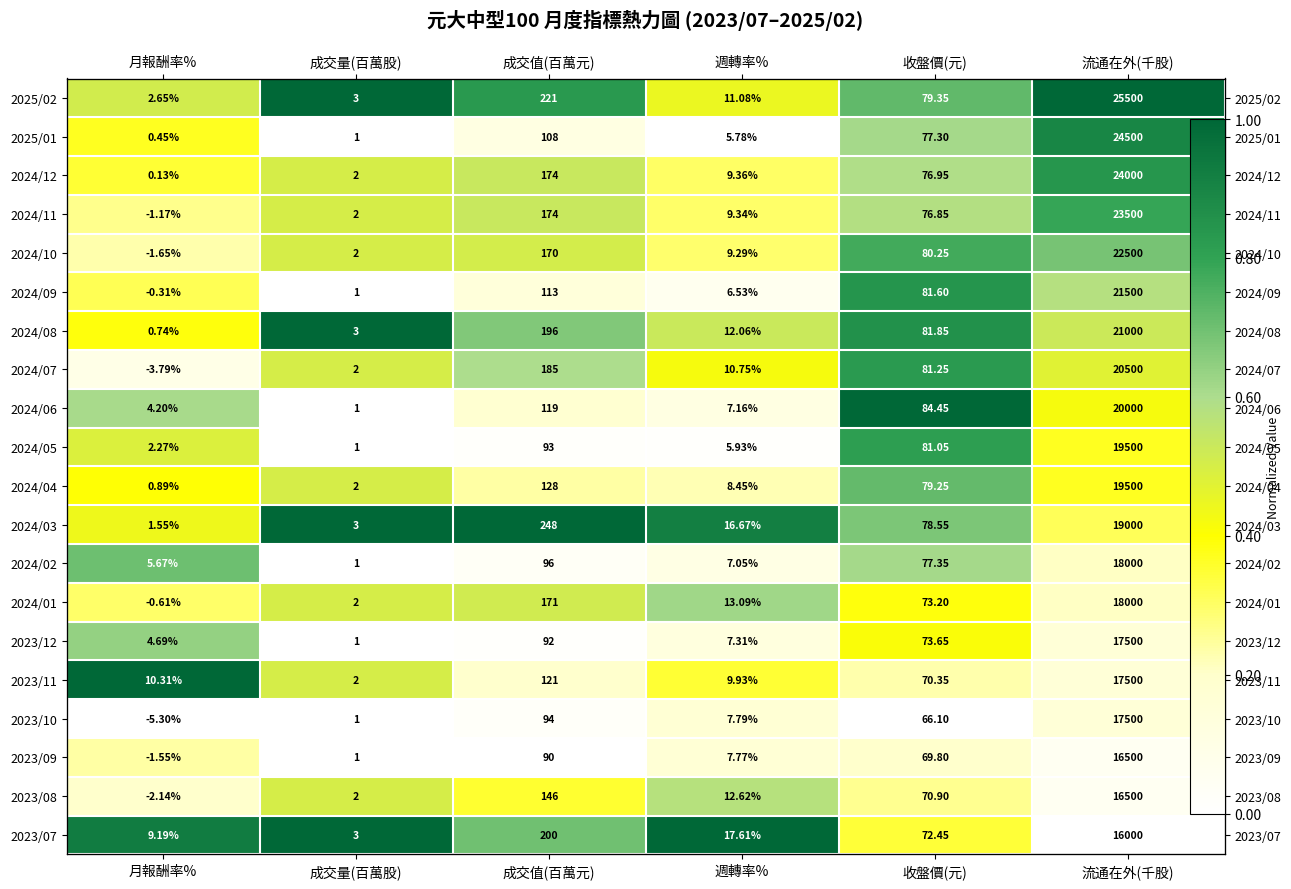

Rank the series at 流通在外(千股) from lowest to highest value.

2023/07, 2023/09, 2023/08, 2023/12, 2023/11, 2023/10, 2024/02, 2024/01, 2024/03, 2024/05, 2024/04, 2024/06, 2024/07, 2024/08, 2024/09, 2024/10, 2024/11, 2024/12, 2025/01, 2025/02